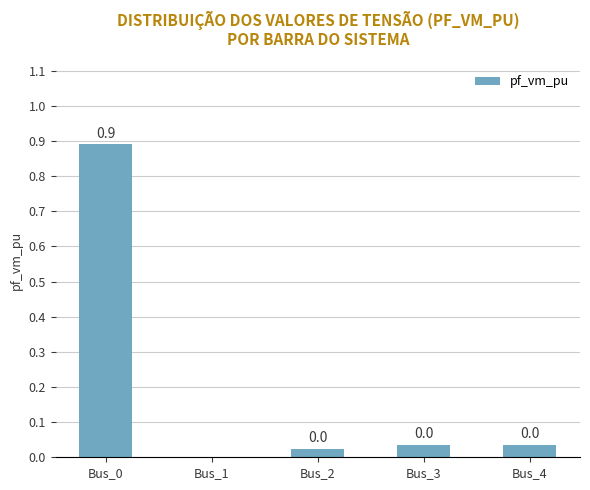

Is it true that the value at Bus_2 is 0.0?

True